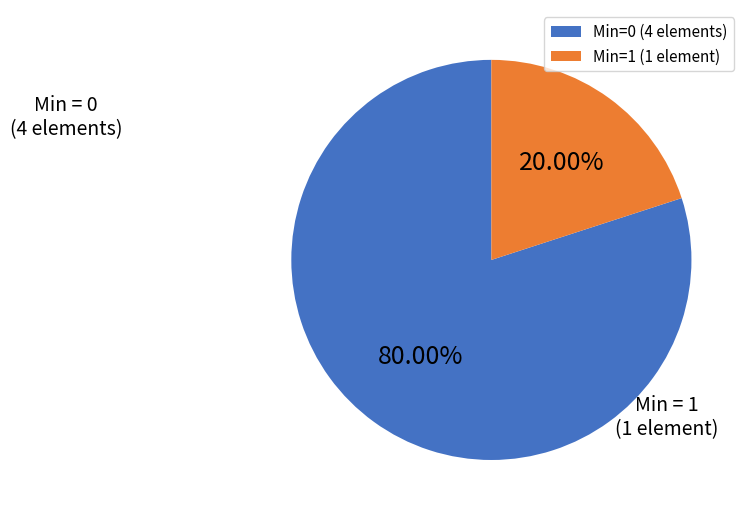

Between Min=1 (1 element) and Min=0 (4 elements), which is larger?

Min=0 (4 elements)